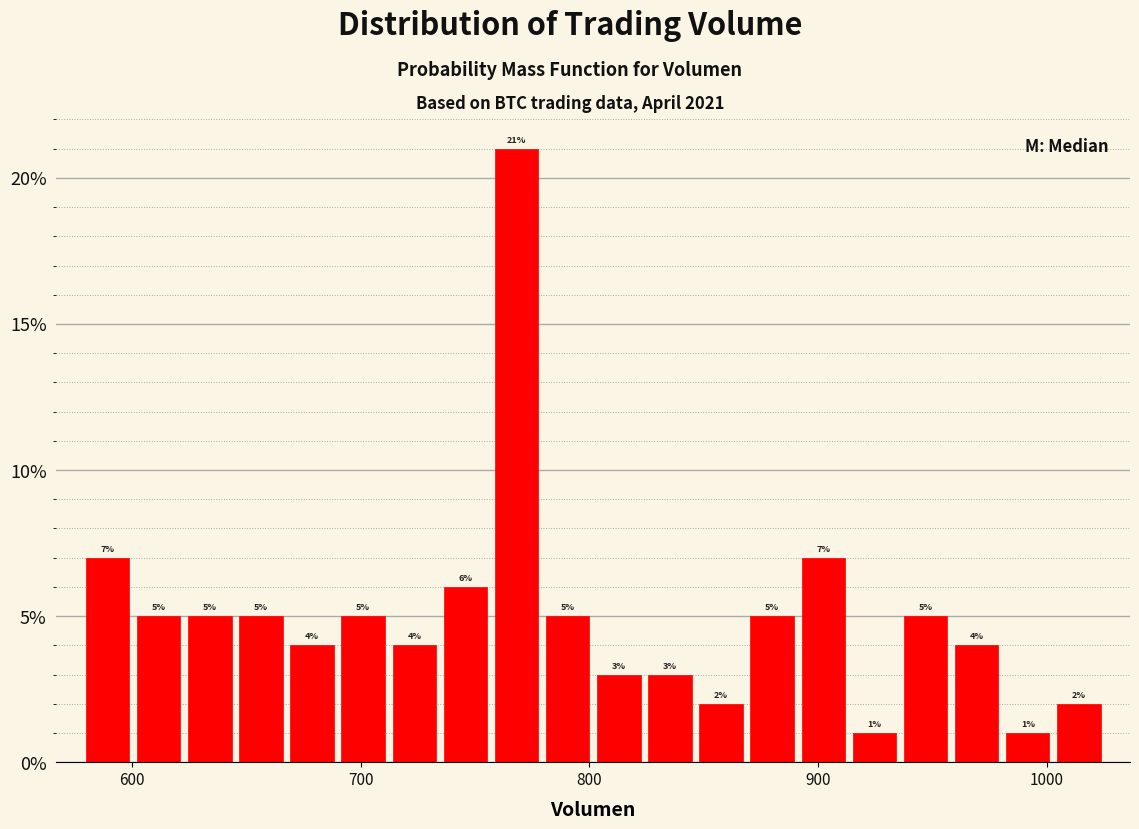

Read against the x-axis, roughly where is the centre of the tallest bar?

770